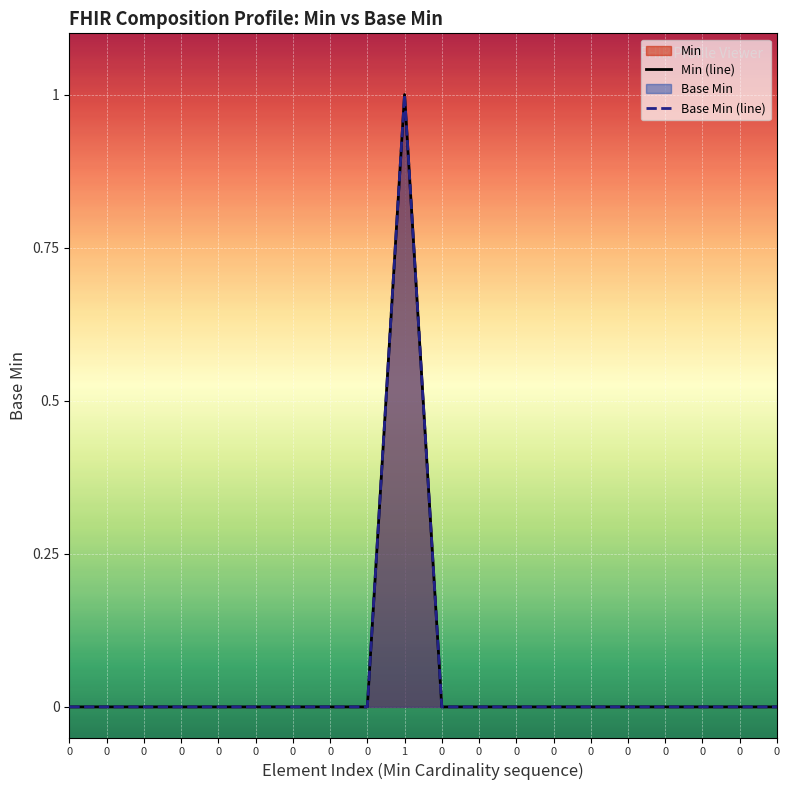

Which series has the largest total across all categories?

Min (line)